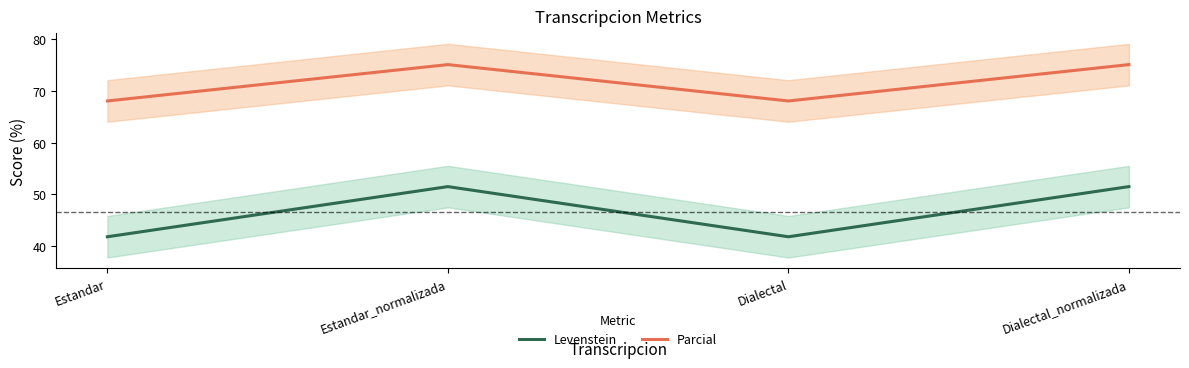

How many lines are shown in the chart?

2